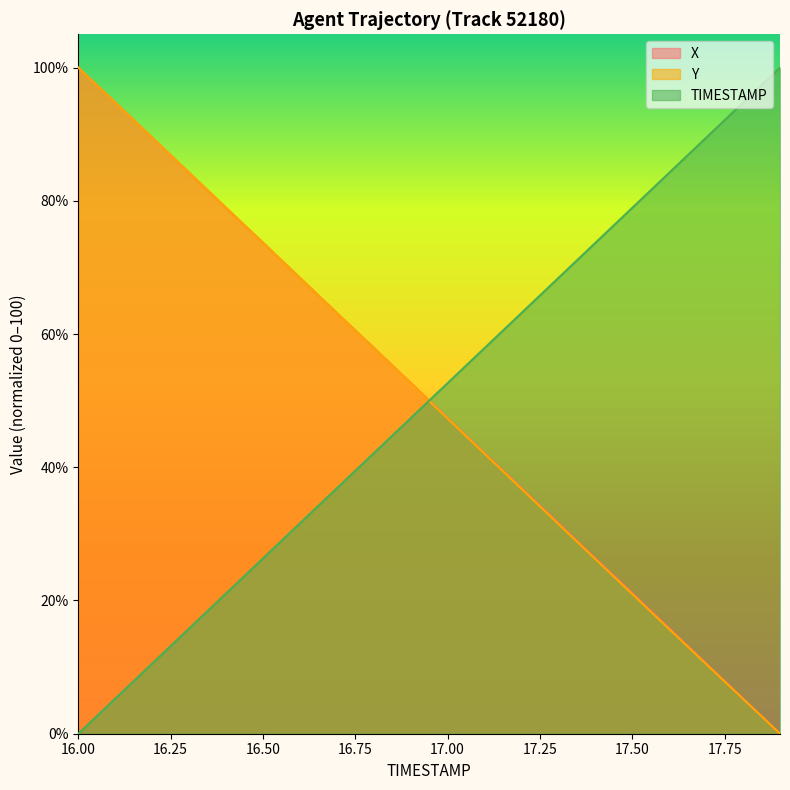

What is the approximate value of TIMESTAMP at 16.6?

31.6